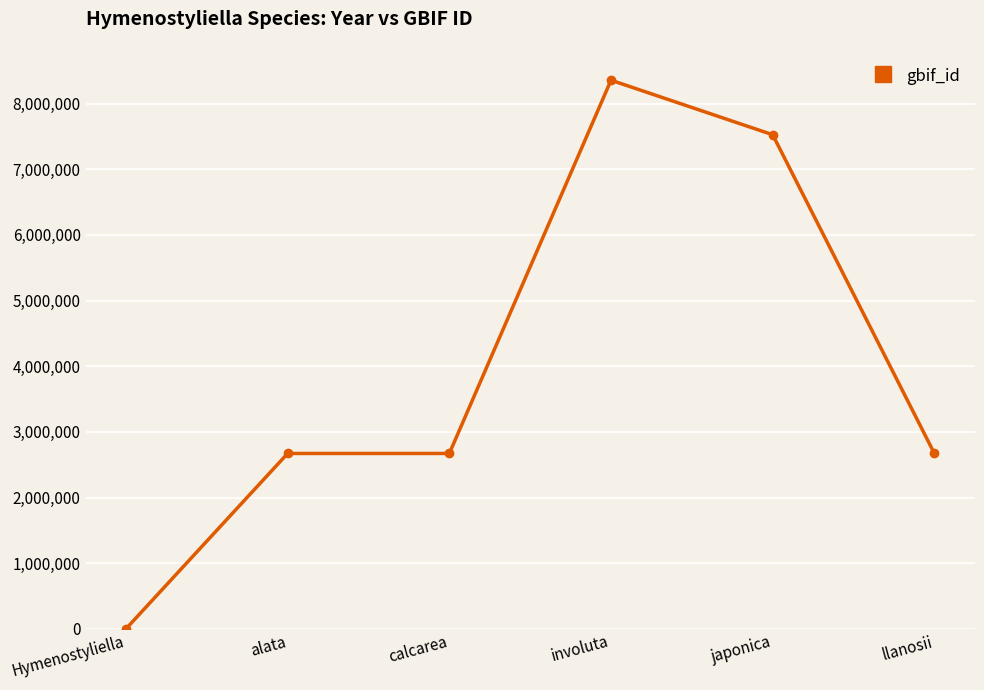

What is the difference between the values at calcarea and japonica?

4854840